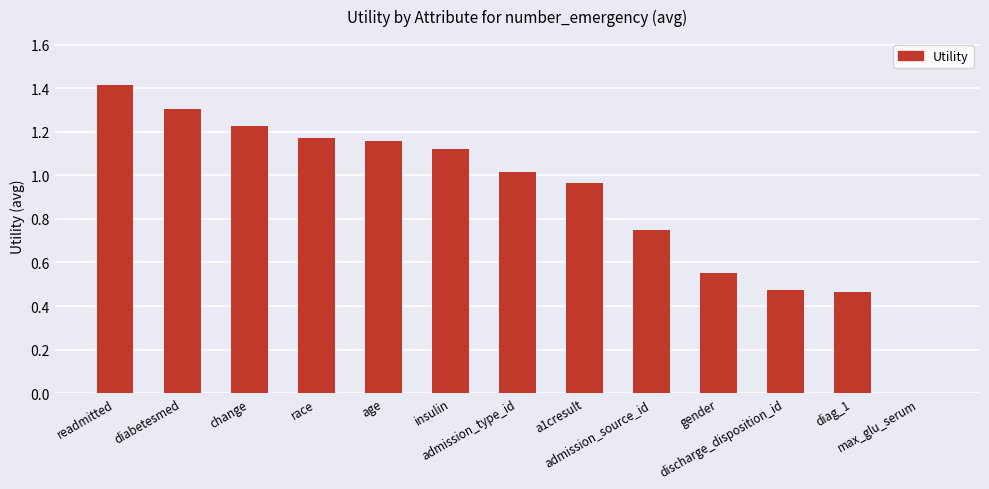

What is the greatest value displayed?

1.4